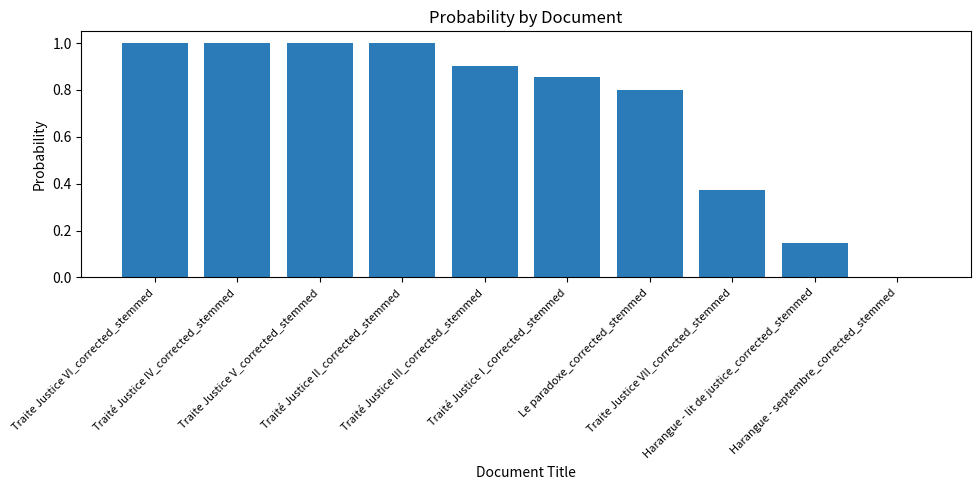

What is the sum of all values?

7.1